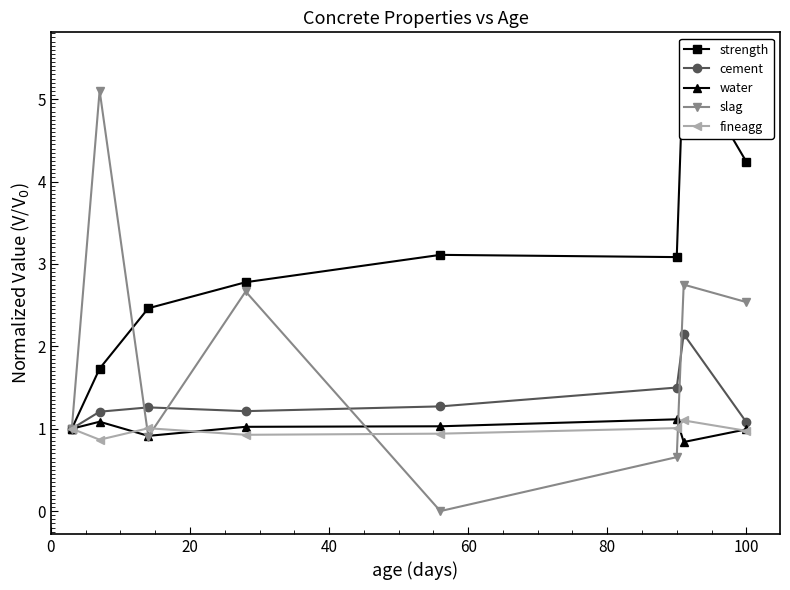

What is the value of the strength point at the 4th from the left?

2.8